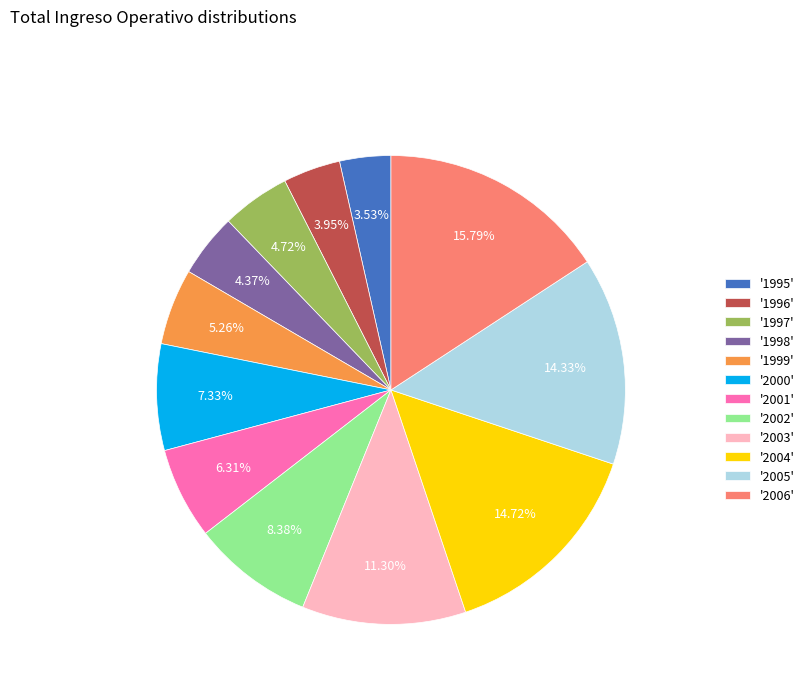

How many segments does this pie chart have?

12